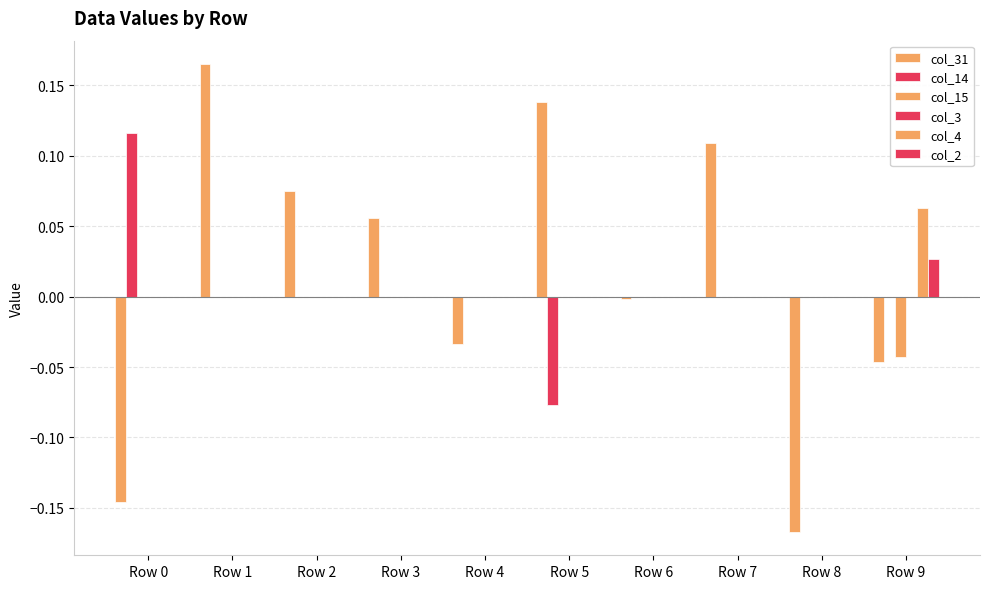

What is the lowest value of the col_31 series?

-0.2